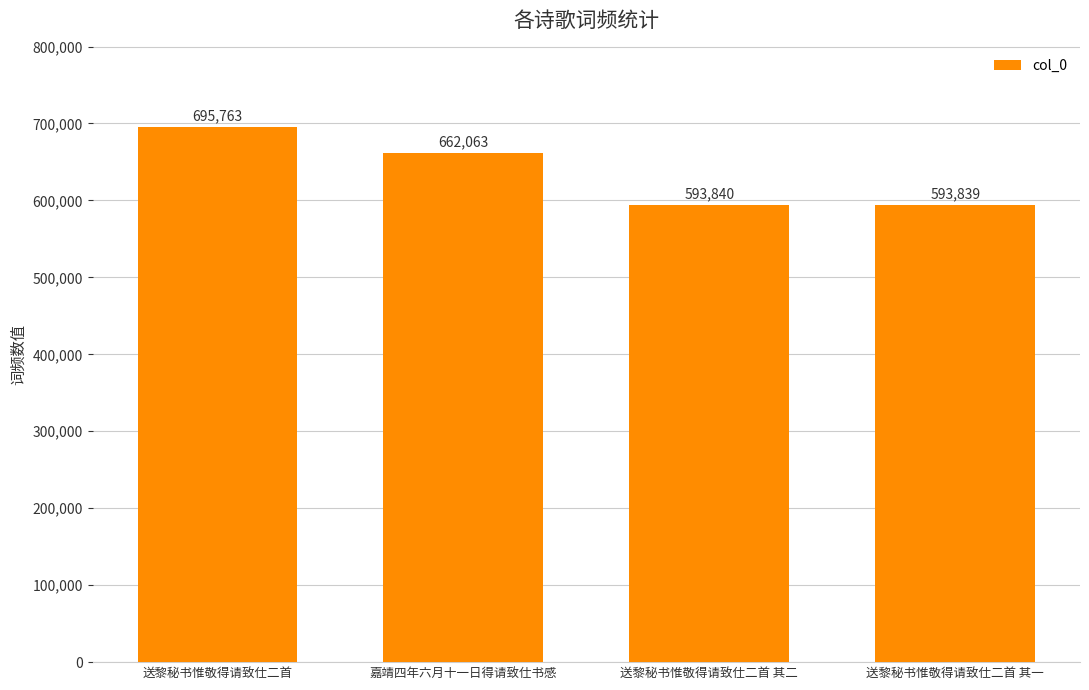

List the labels in order of value, smallest first.

送黎秘书惟敬得请致仕二首 其一, 送黎秘书惟敬得请致仕二首 其二, 嘉靖四年六月十一日得请致仕书感, 送黎秘书惟敬得请致仕二首